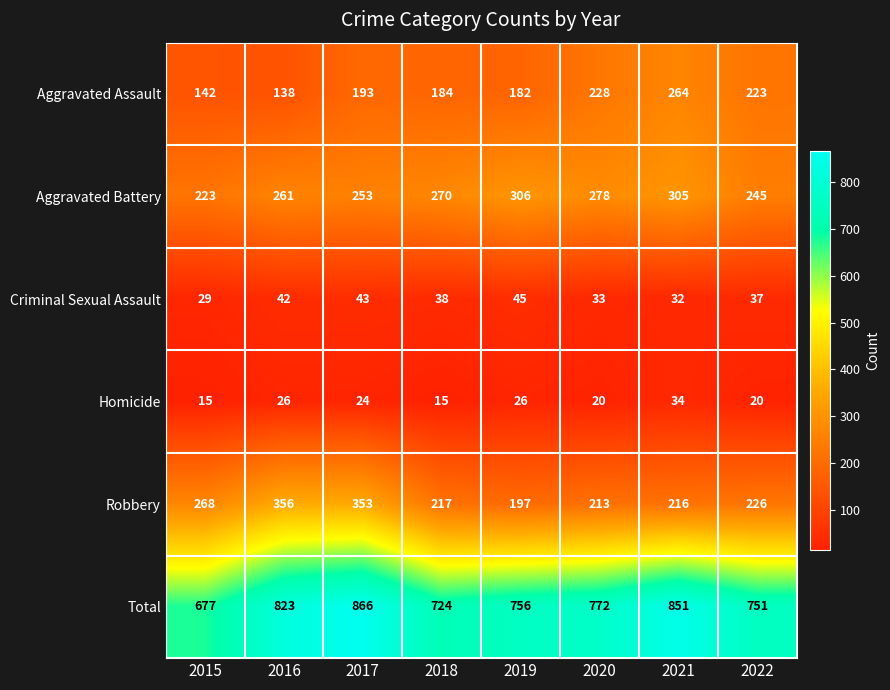

What is the difference between the Criminal Sexual Assault values at 2016 and 2018?

4